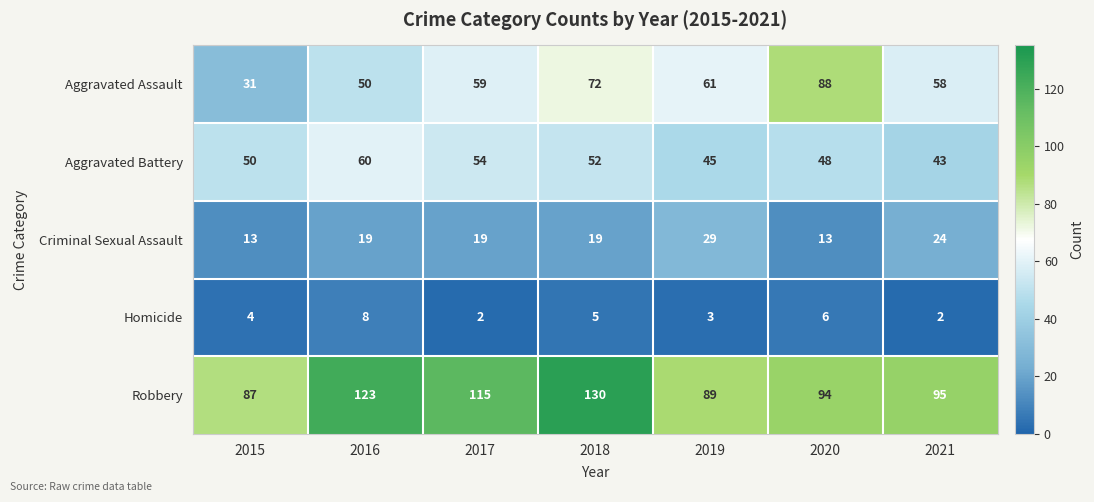

Which category has the lowest value in the Robbery series?

2015